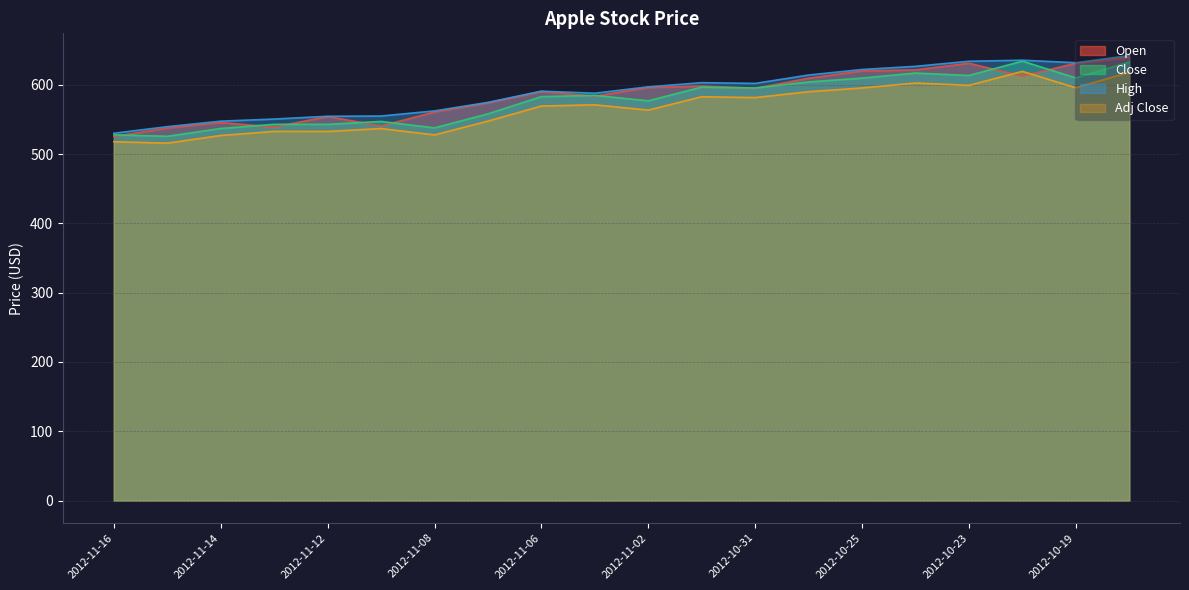

Between 2012-11-12 and 2012-10-19, which is larger?

2012-10-19